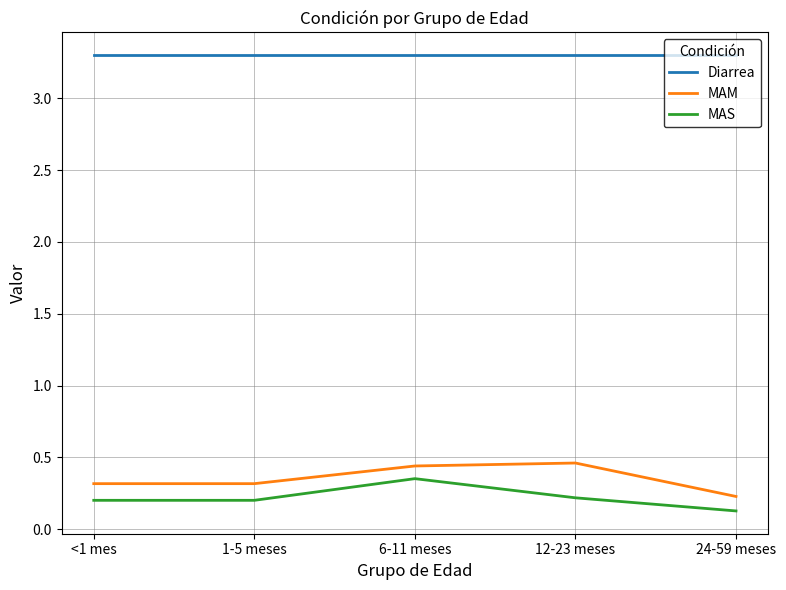

Which series has the largest total across all categories?

Diarrea